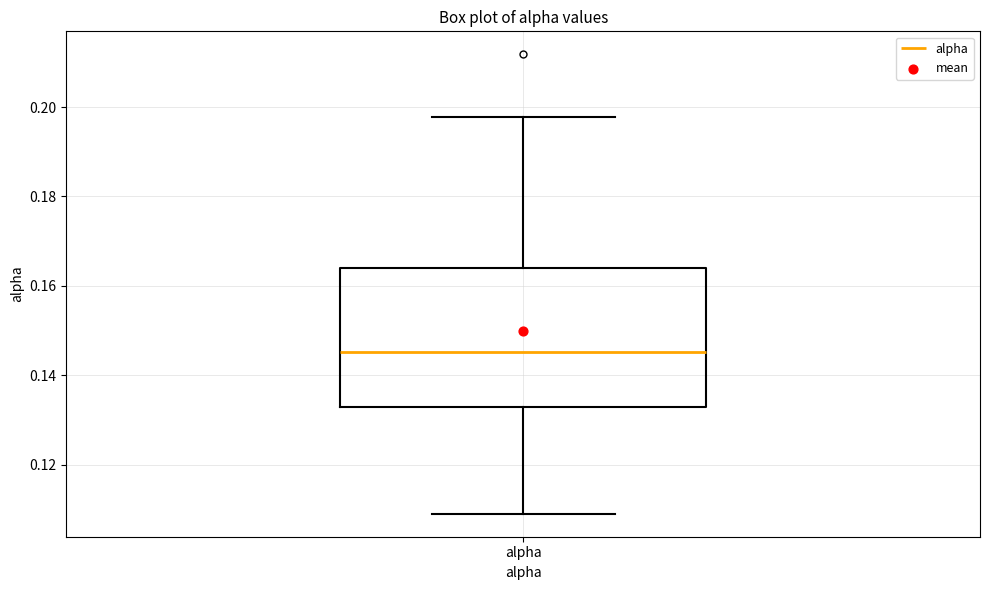

Read this box plot against the y-axis: the position of the median line, the range covered by the box, and the ends of both whiskers. The values are not printed on the chart, so give them approximately, as read against the axis.

median 0.146, box 0.132 to 0.164, whiskers 0.108 to 0.198